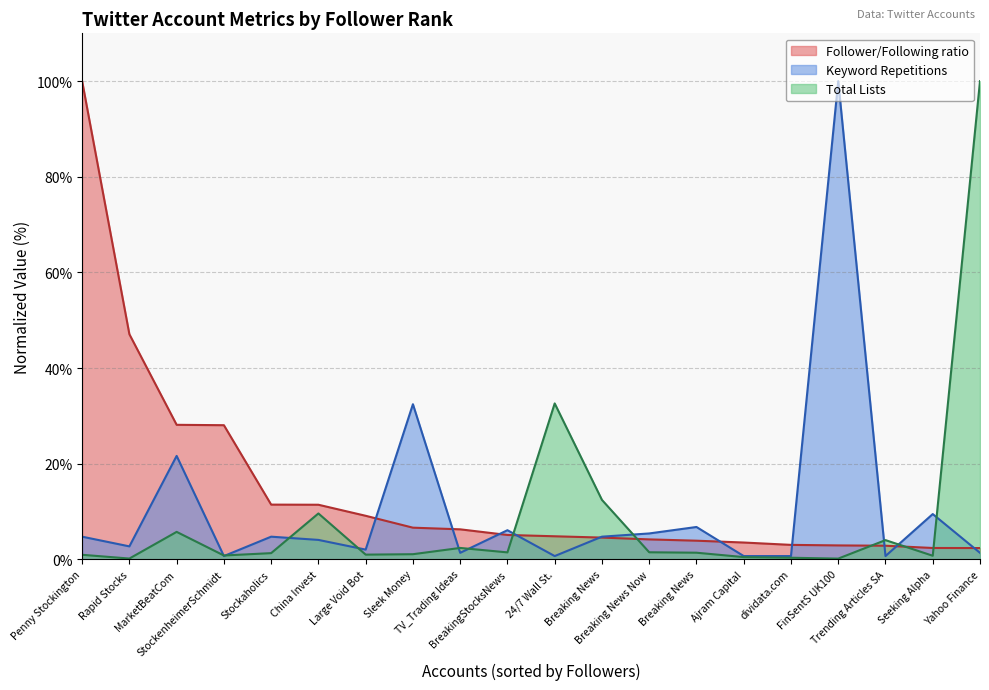

How many interior local valleys does the Total Lists series have?

6